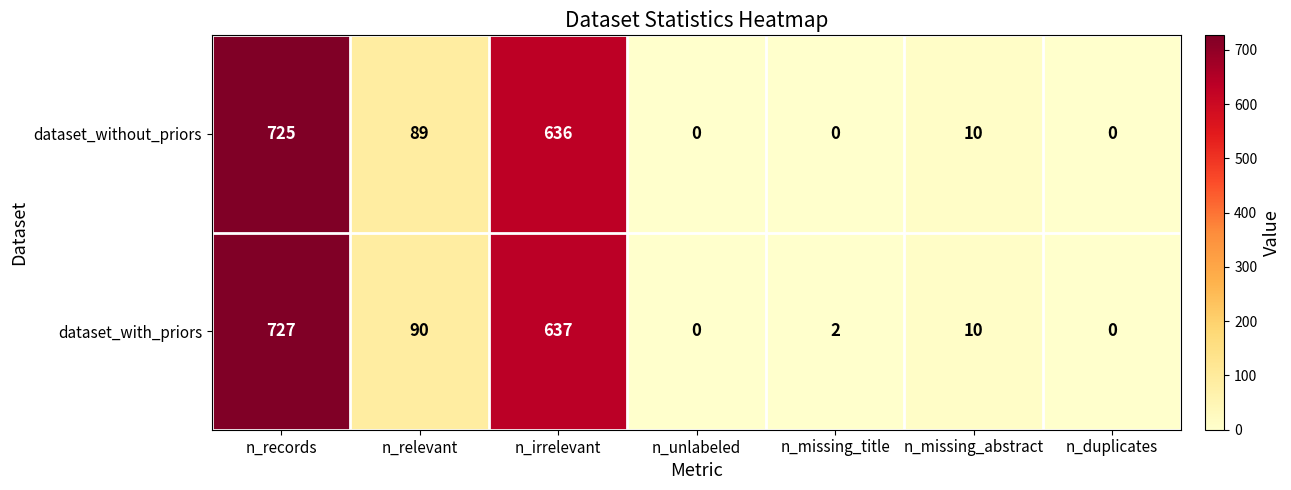

True or false: dataset_without_priors has a value of 725 at n_records.

True